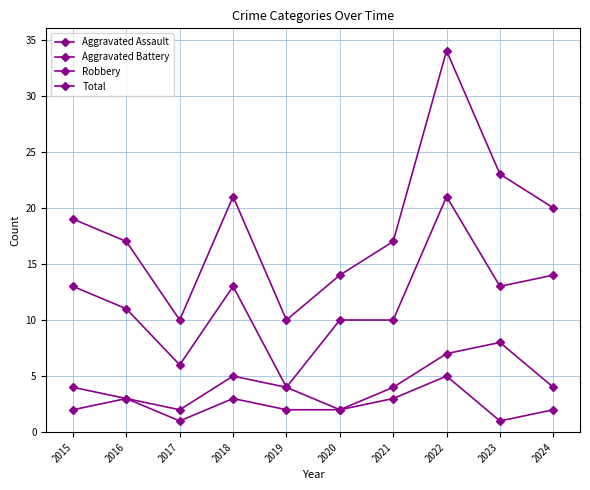

How many lines are shown in the chart?

4